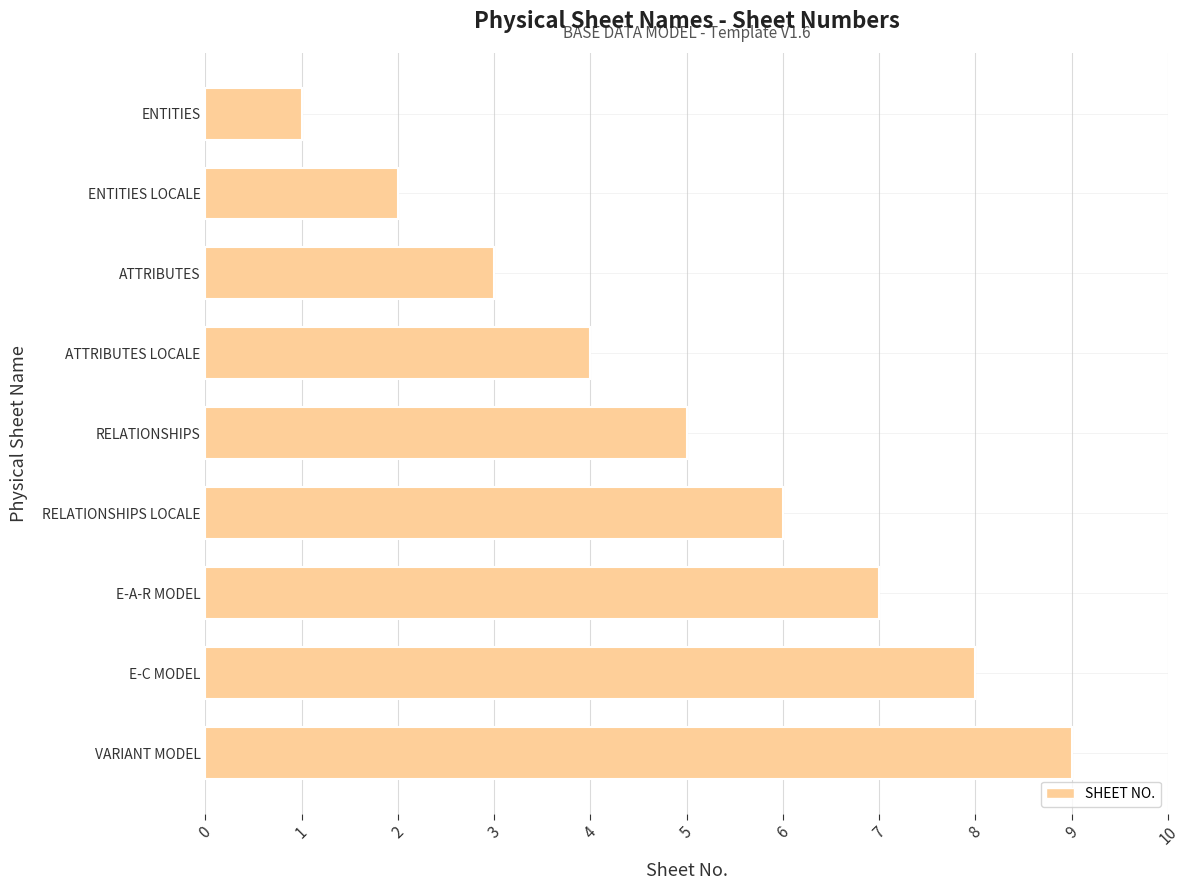

What is the difference between the maximum and minimum values?

8